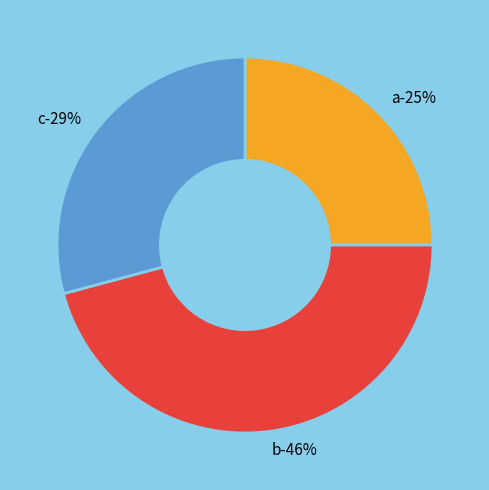

Which slice is the smallest?

a